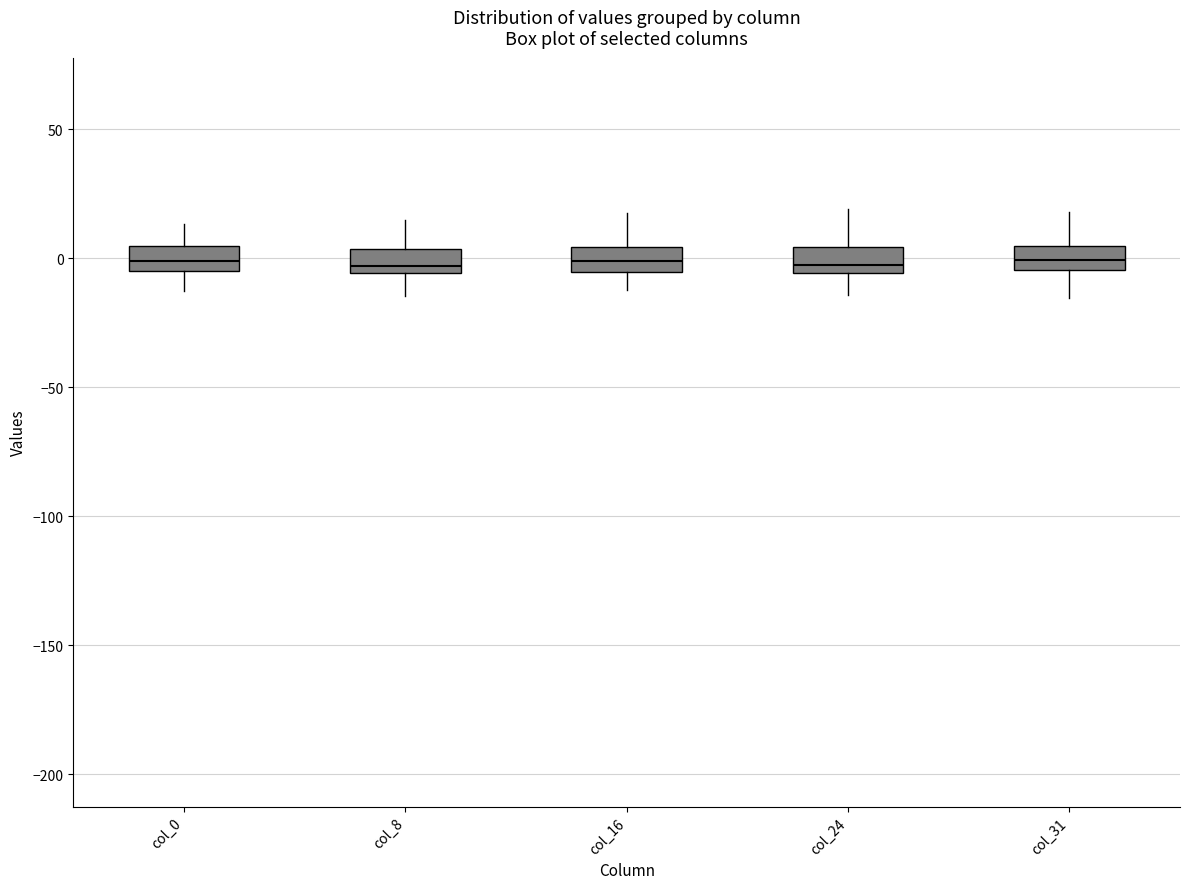

Reading left to right, read every box against the y-axis: the position of its median line, the range the box covers, and the ends of its whiskers. The values are not printed on the chart, so give them approximately, as read against the axis.

col_0: median 0, box -5 to 5, whiskers -15 to 15
col_8: median -5 (just above the box's lower edge), box -5 to 5, whiskers -15 to 15
col_16: median 0, box -5 to 5, whiskers -10 to 20
col_24: median -5 (just above the box's lower edge), box -5 to 5, whiskers -15 to 20
col_31: median 0, box -5 to 5, whiskers -15 to 20